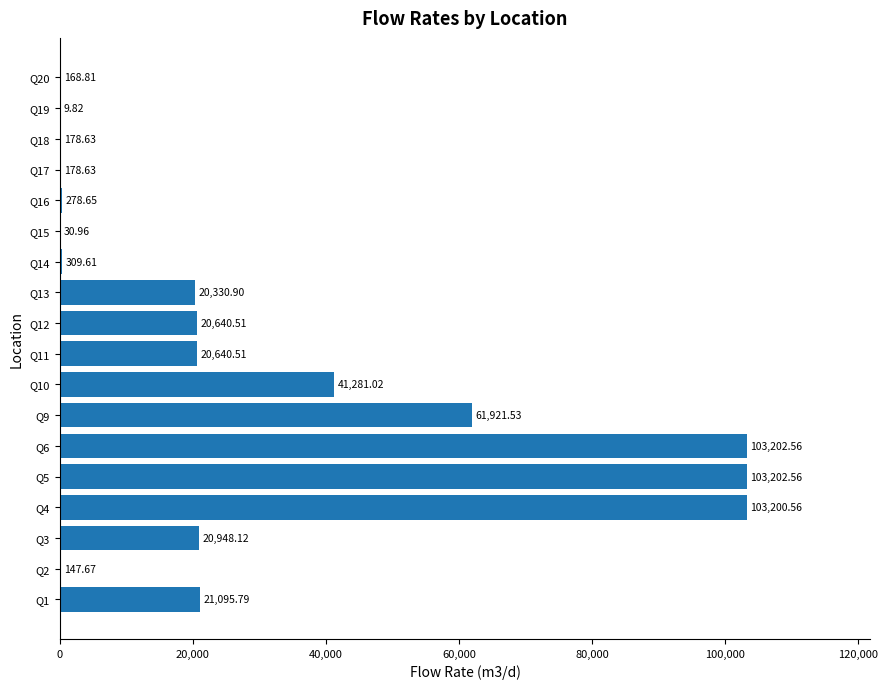

Between Q20 and Q4, which is larger?

Q4